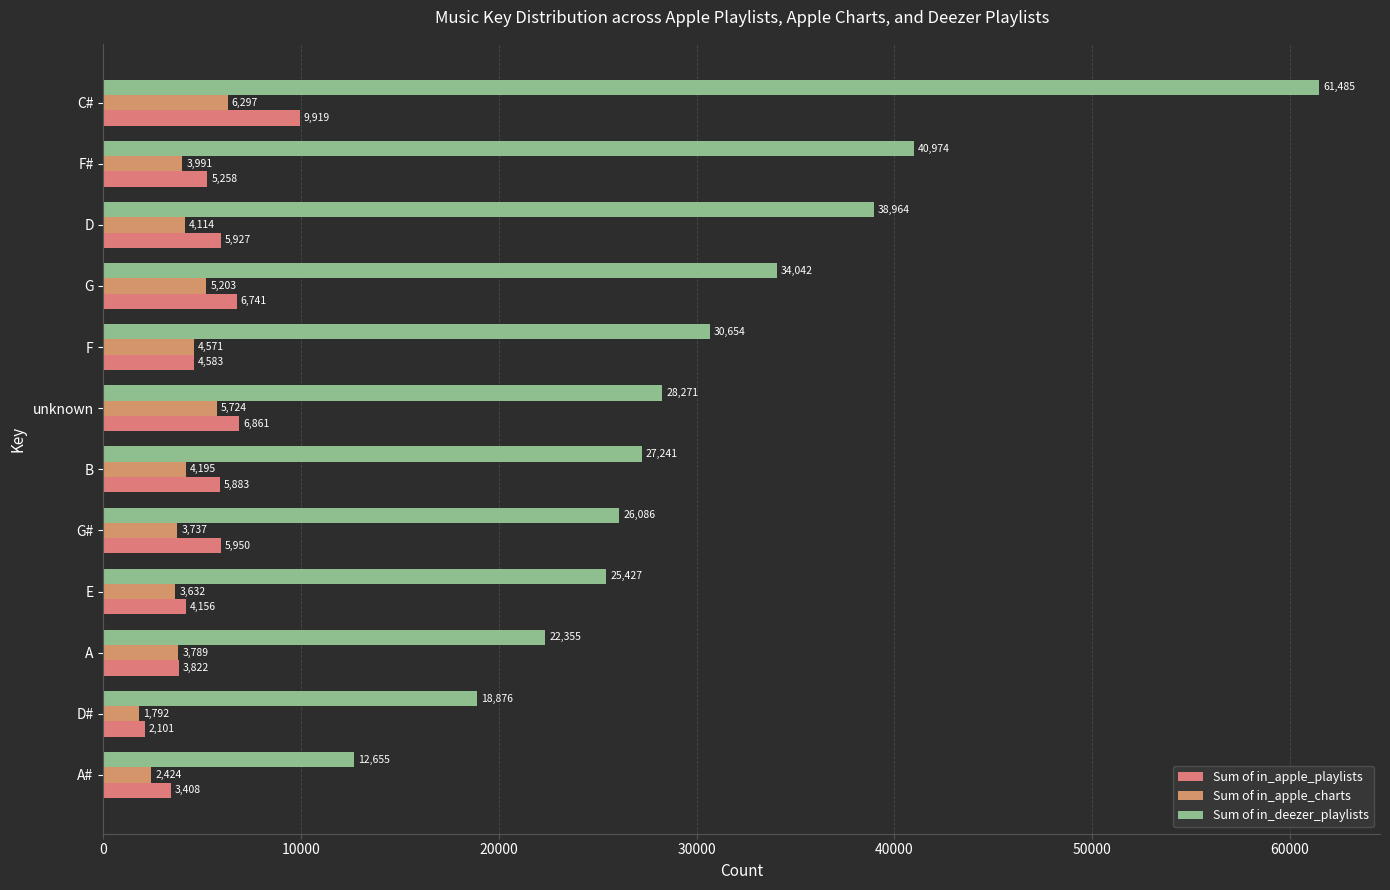

How many values in the Sum of in_apple_playlists series are below 5883?

6